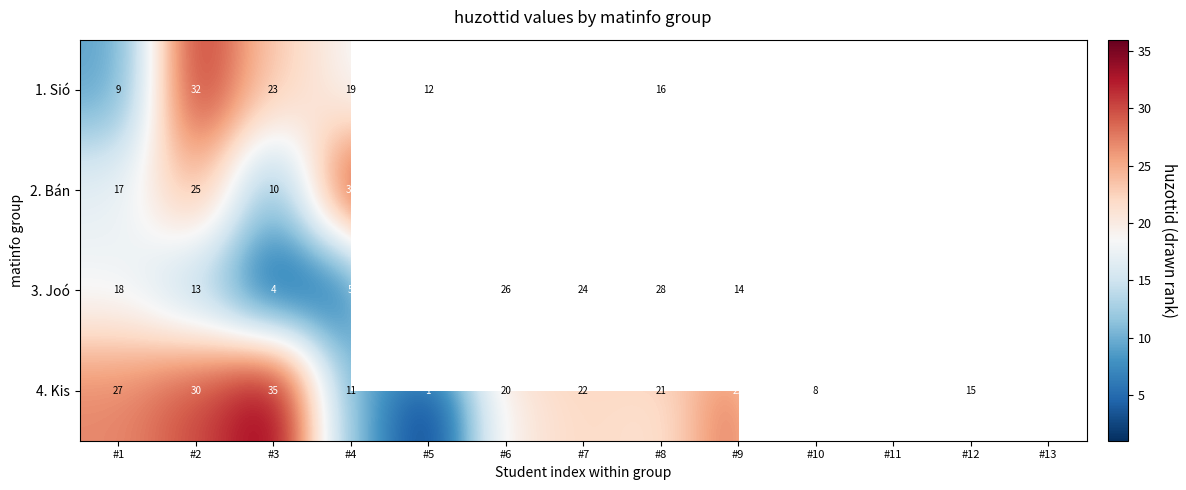

Is the value of 2. Bán at #5 greater than the value of 4. Kis at #8?

Yes